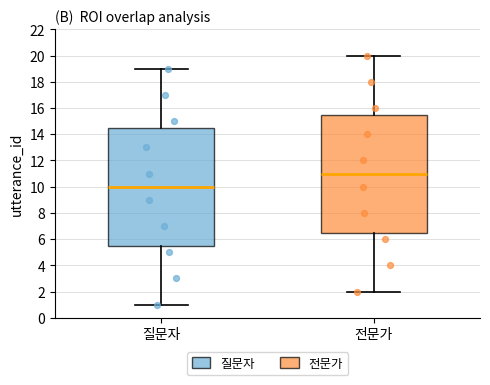

Where is the upper edge of the box for 질문자 on the y-axis? The values are not printed on the chart, so give them approximately, as read against the axis.

14.6